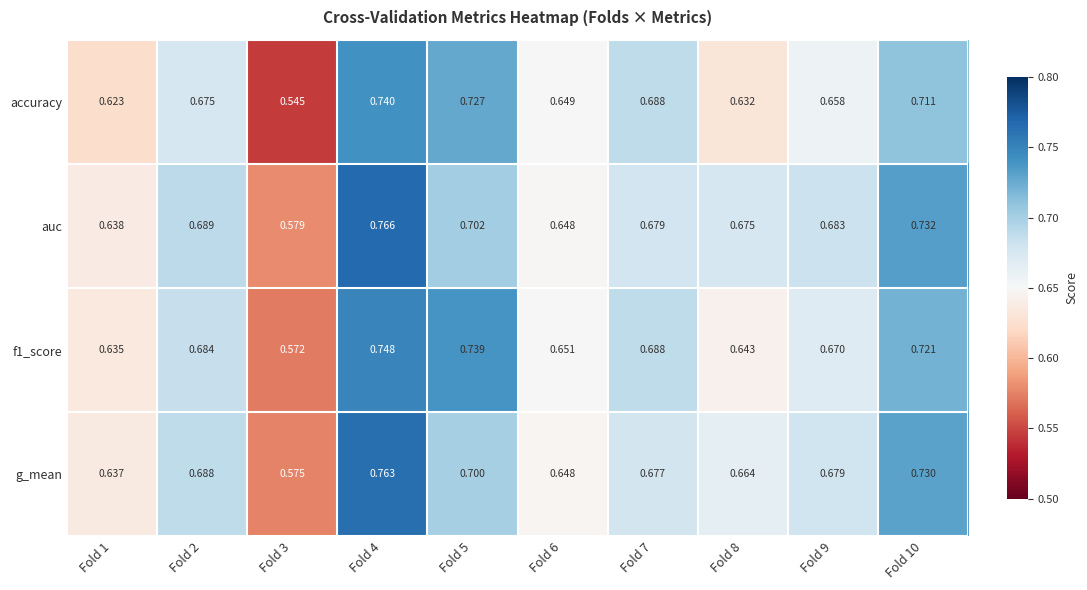

Which series has the largest total across all categories?

auc